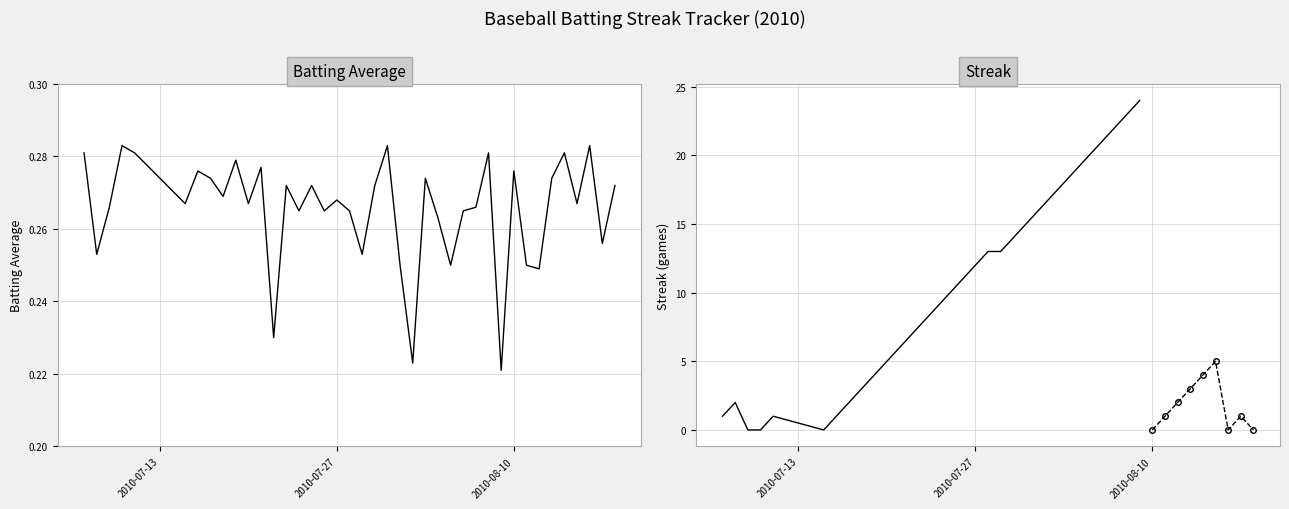

How many points are lower than both their immediate neighbors (excluding endpoints)?

14